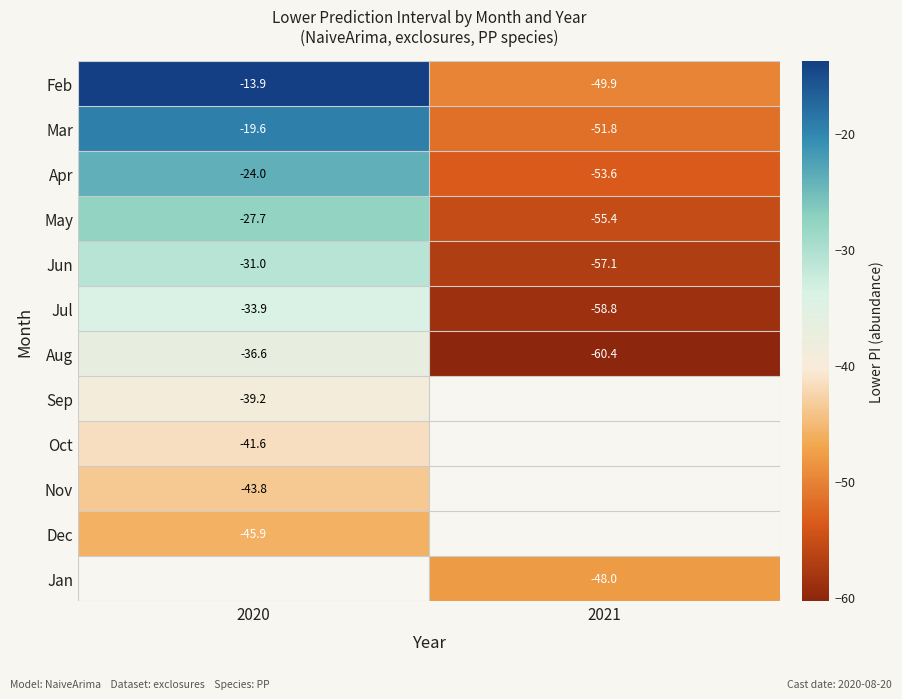

Is it true that Feb equals -77.1 at 2021?

False